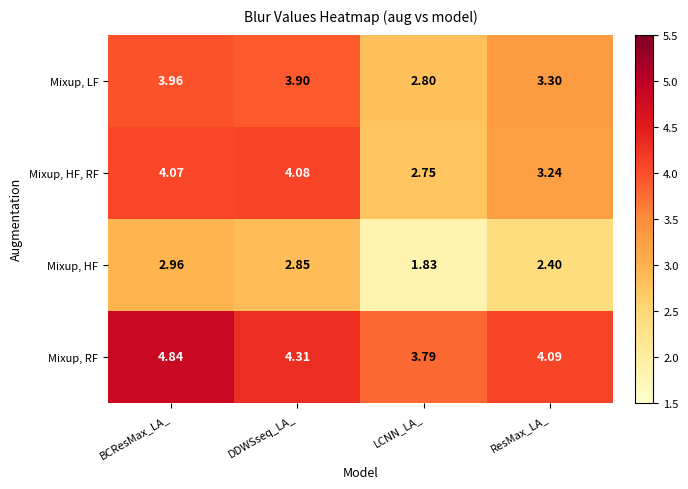

Which series changed the most between DDWSseq_LA_ and LCNN_LA_?

Mixup, HF, RF